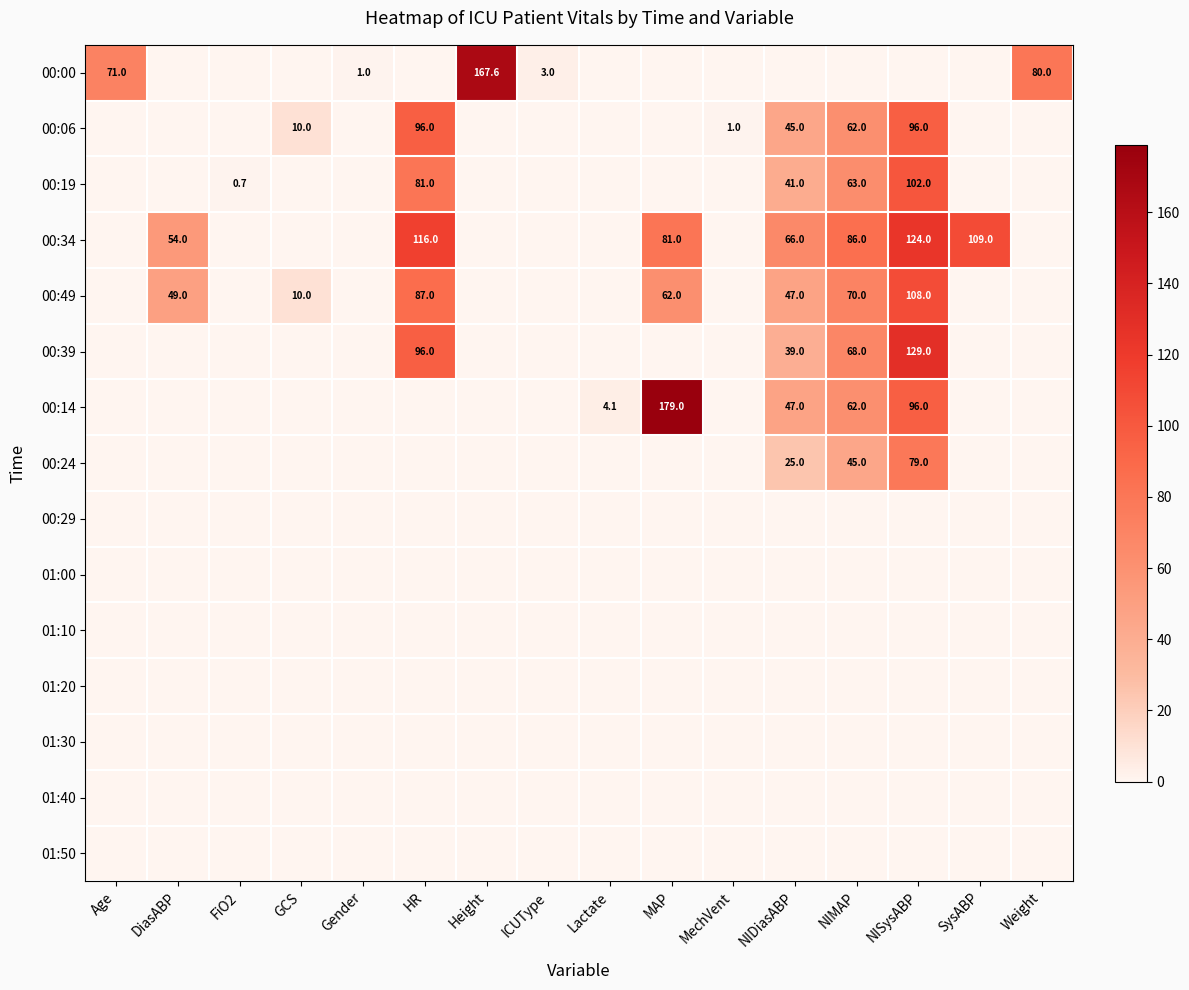

Which series has the largest total across all categories?

00:34